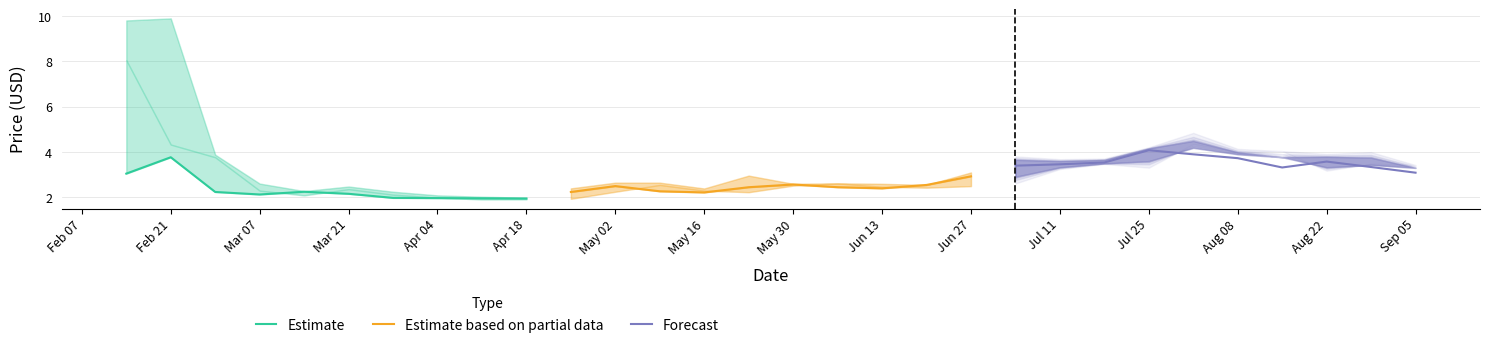

Which category has the lowest value in the Forecast series?

Sep 05